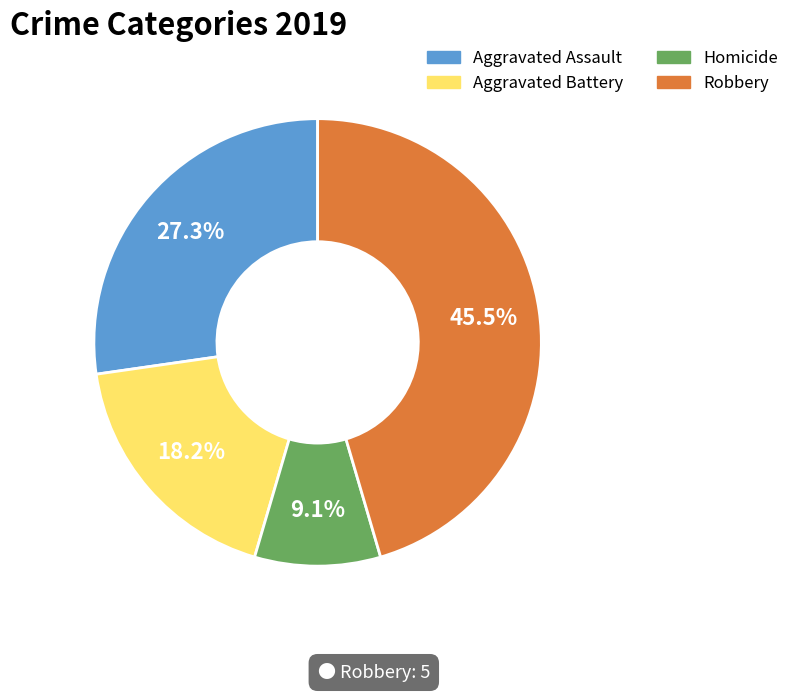

Is there a majority slice in this chart?

No